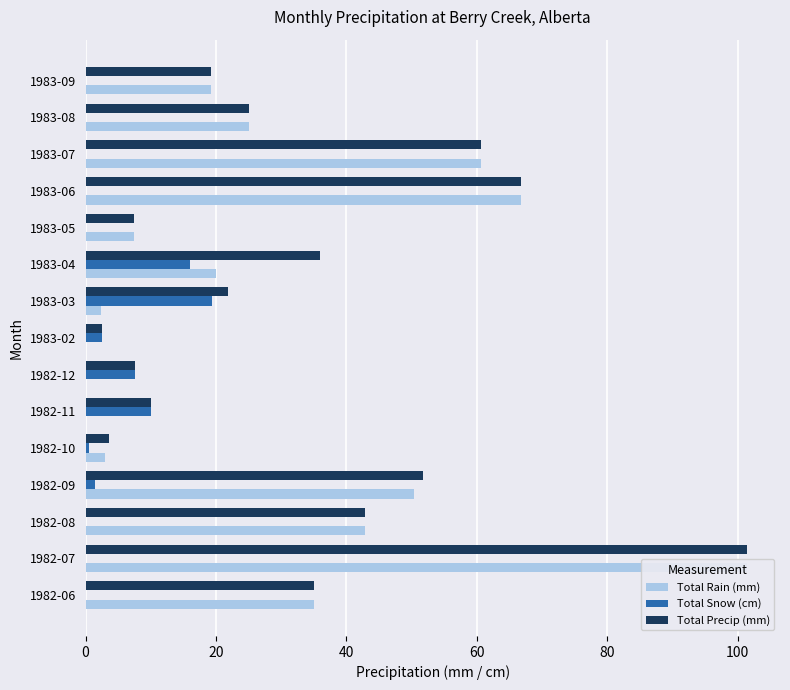

At 1982-08, list the series in order from largest to smallest.

Total Rain (mm), Total Precip (mm), Total Snow (cm)